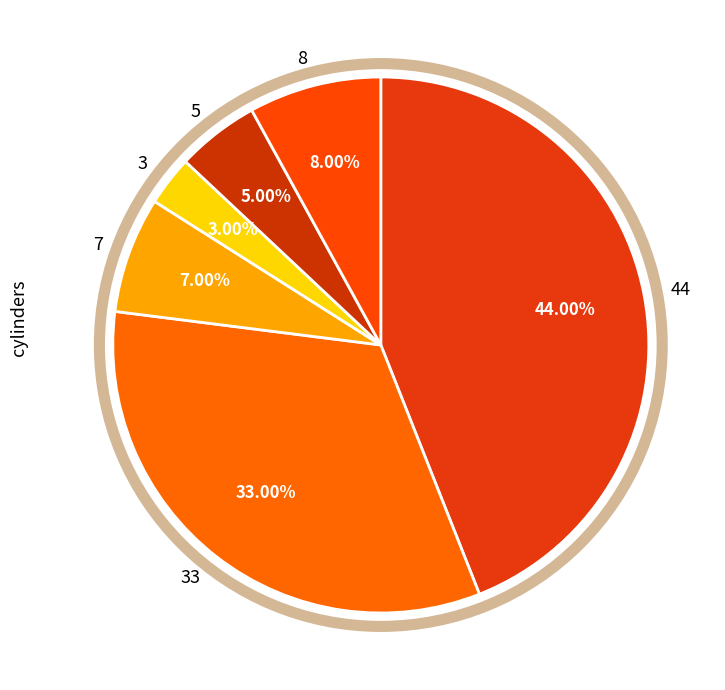

Rank the categories by value from lowest to highest.

3, 5, 7, 8, 33, 44